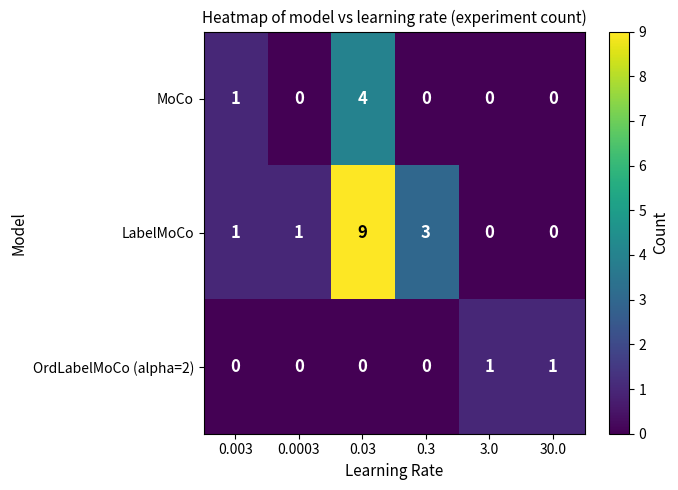

Rank the series by their maximum value, from lowest to highest.

OrdLabelMoCo (alpha=2), MoCo, LabelMoCo